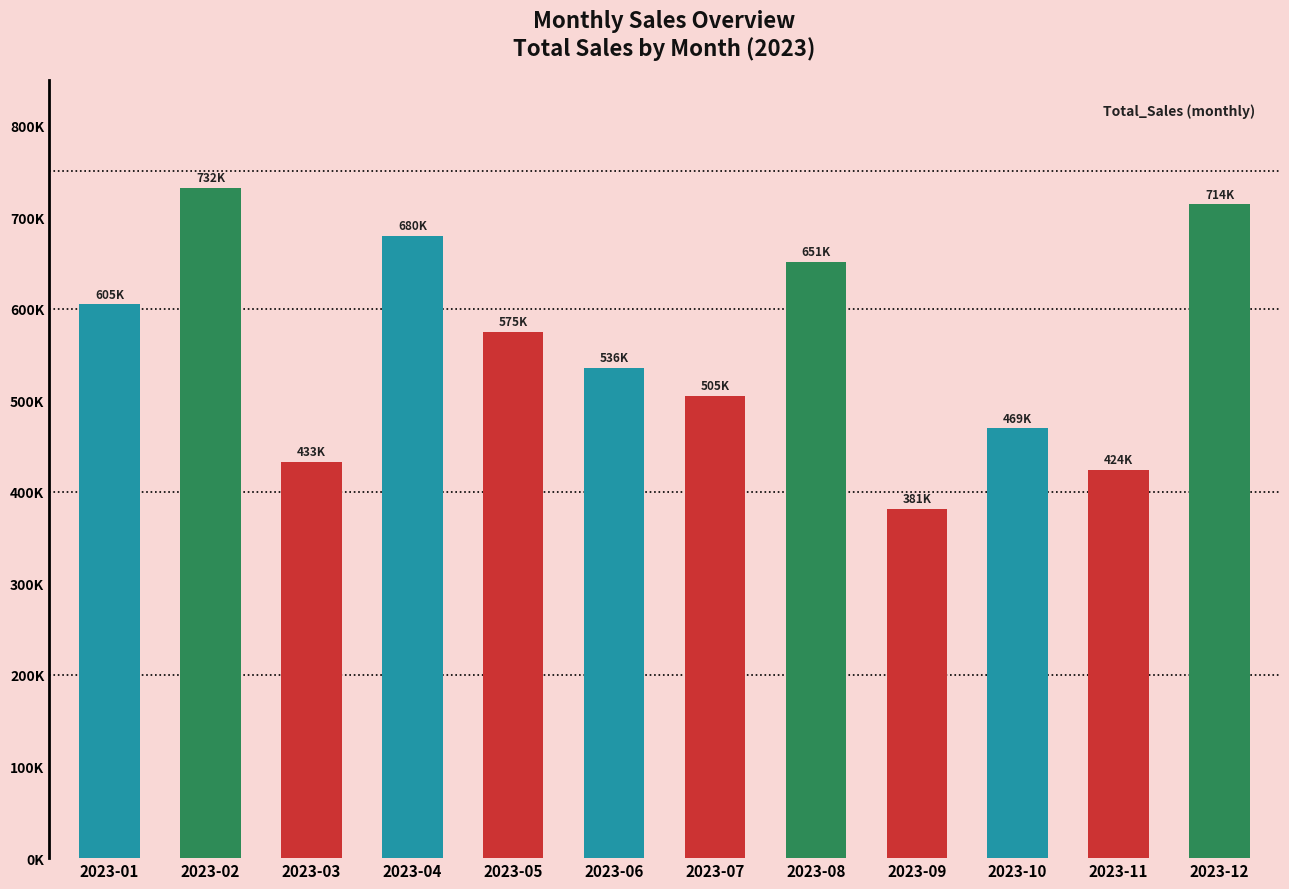

List the labels in order of value, largest first.

2023-02, 2023-12, 2023-04, 2023-08, 2023-01, 2023-05, 2023-06, 2023-07, 2023-10, 2023-03, 2023-11, 2023-09